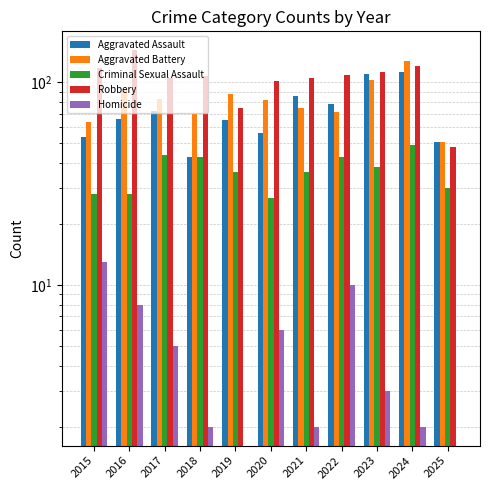

At 2015, list the series in order from smallest to largest.

Homicide, Criminal Sexual Assault, Aggravated Assault, Aggravated Battery, Robbery